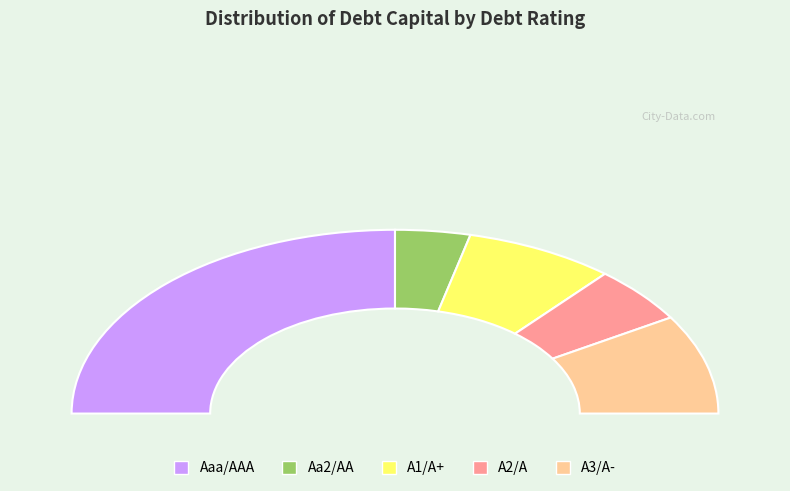

Which category has the biggest portion of the pie?

Aaa/AAA